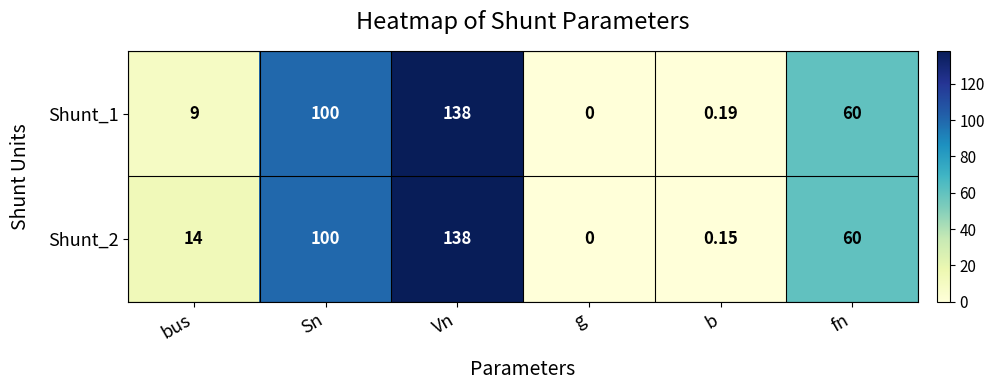

At which label does Shunt_1 reach its minimum?

g